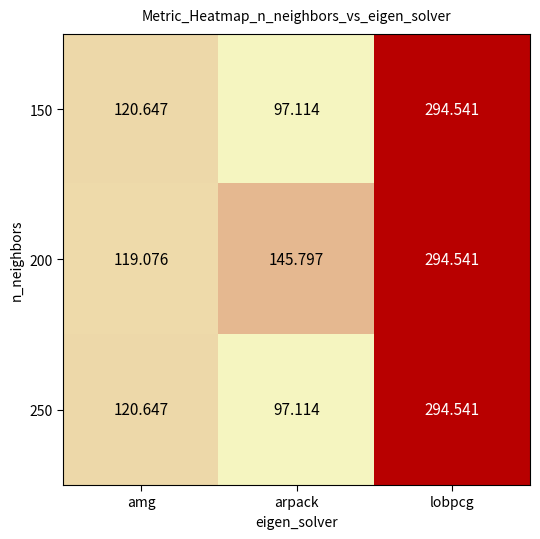

Which series has the largest total across all categories?

200